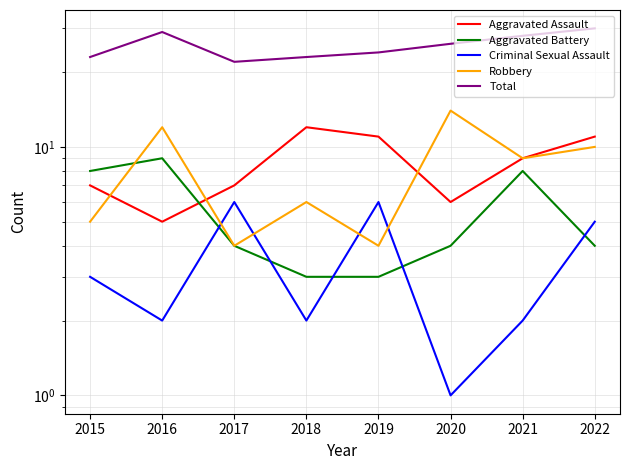

Which category has the lowest value in the Total series?

2017